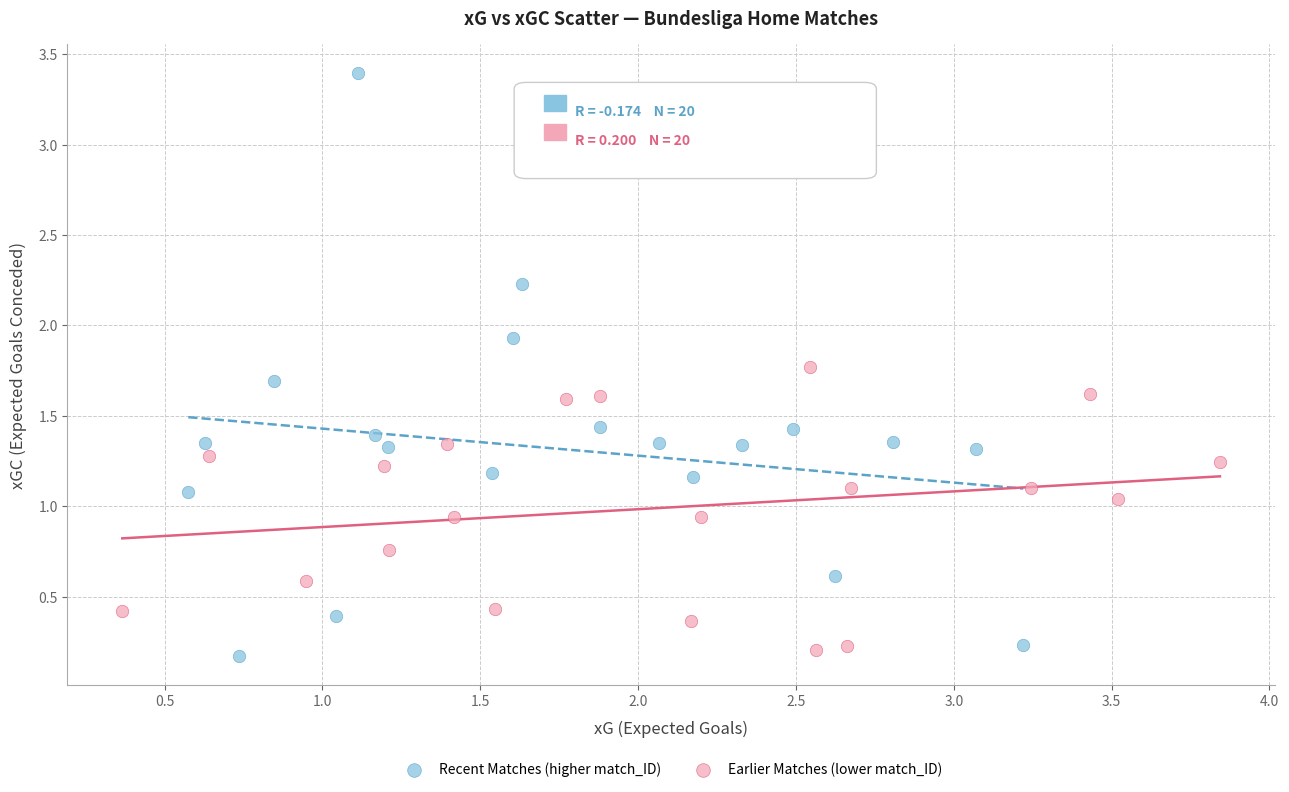

Which series has the widest spread of Y values?

Recent Matches (higher match_ID)